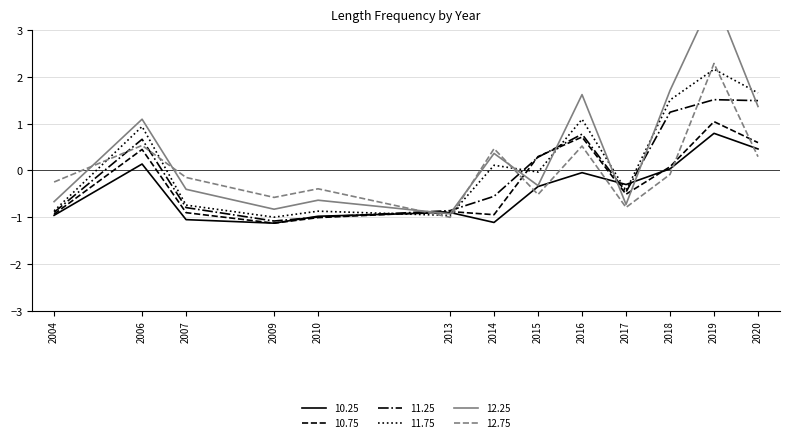

Is it true that 12.25 equals 0.4 at 2014?

True